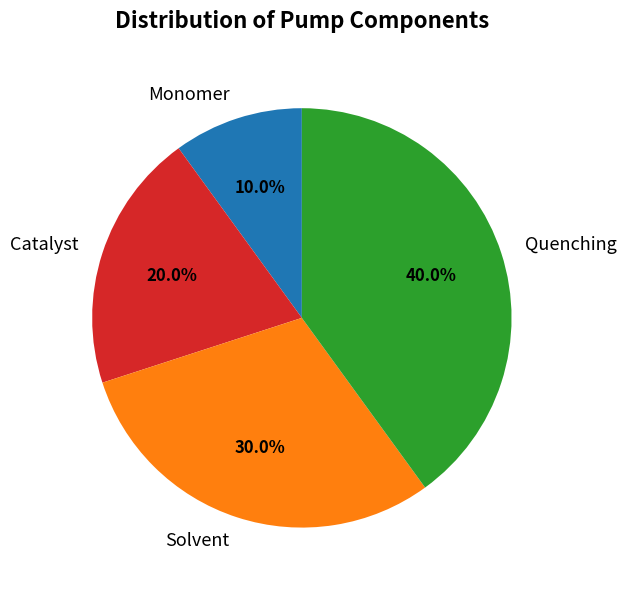

How many segments does this pie chart have?

4